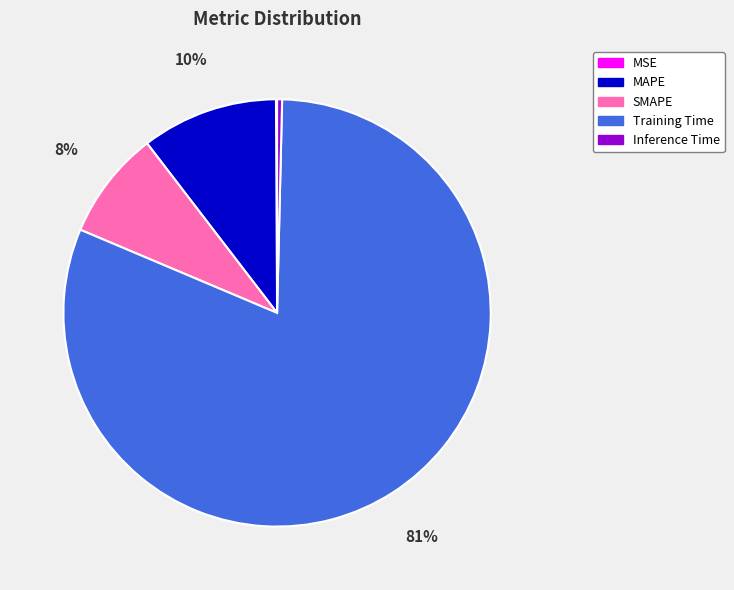

To the nearest percent, what is the difference between the MAPE and Inference Time slice percentages?

10%